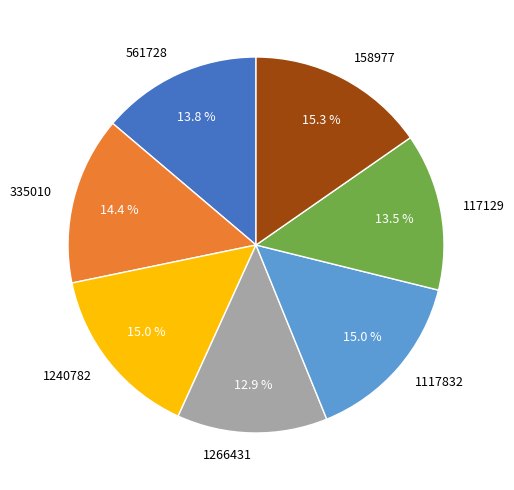

The 158977 slice represents 15% of the pie. True or false?

True